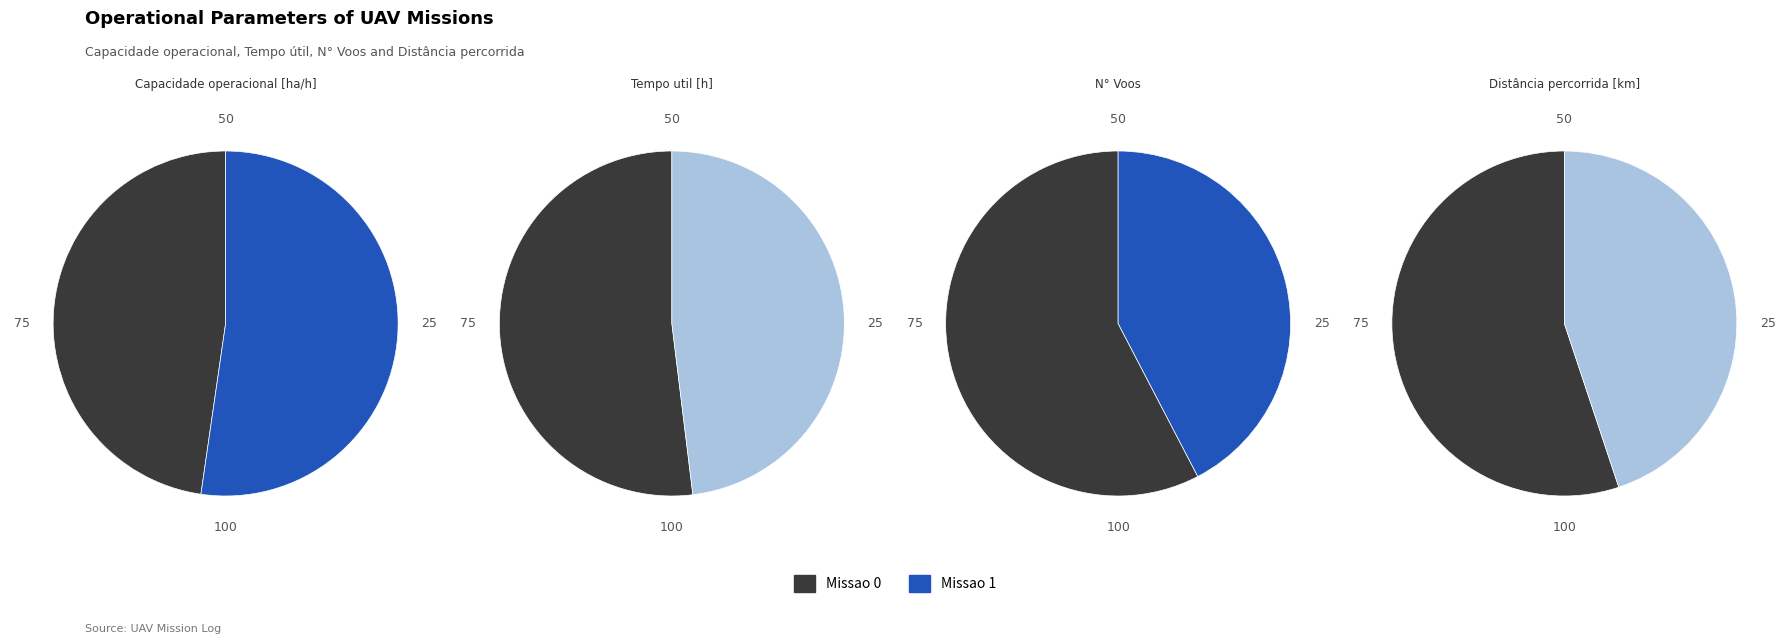

Does Missao 1 account for over 50% of the chart?

Yes